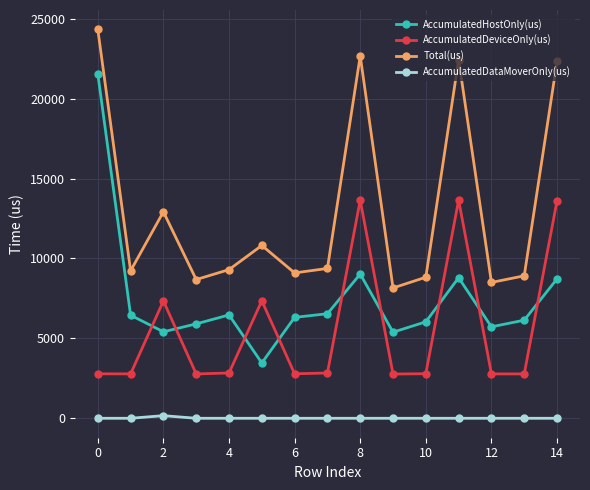

Which series has the largest range (max minus min)?

AccumulatedHostOnly(us)